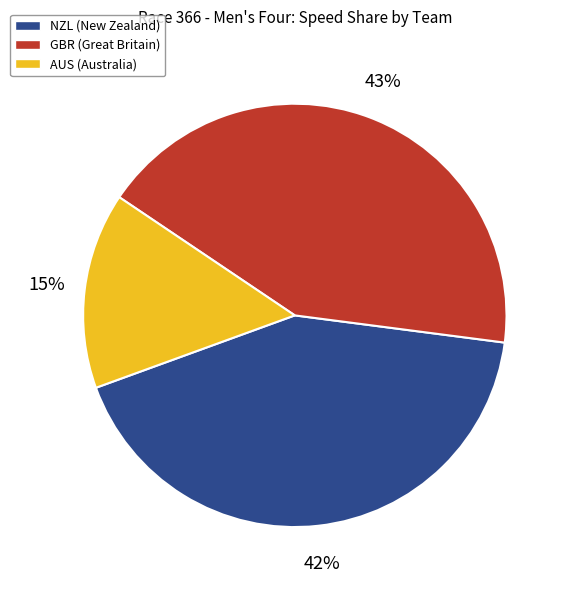

Is there a majority slice in this chart?

No